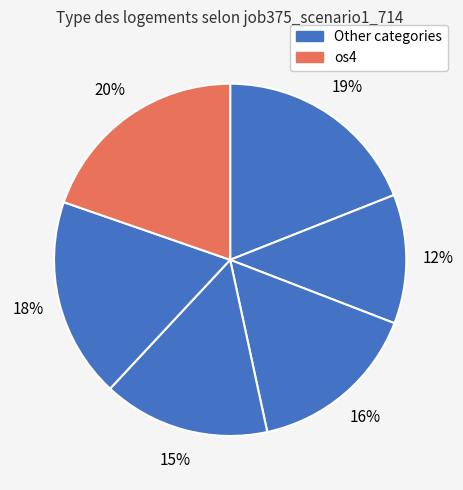

To the nearest percent, what is the average slice percentage?

17%